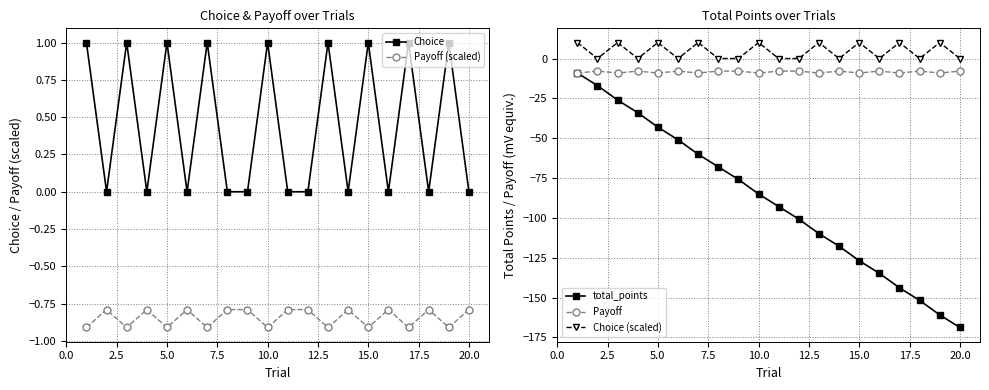

Does the chart have visible grid lines?

Yes